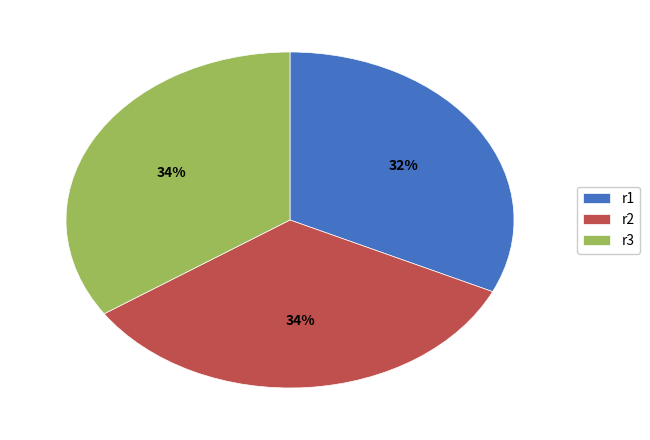

To the nearest percent, what is the difference between the r1 and r2 slice percentages?

2%